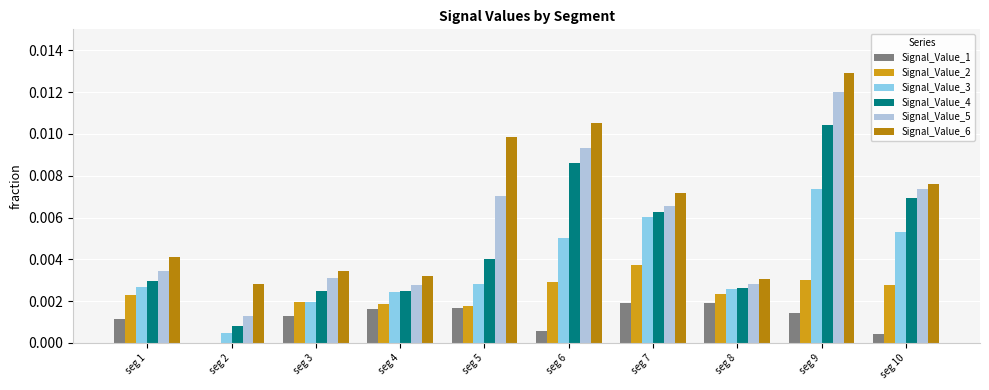

Between seg 4 and seg 5, which series saw the biggest shift?

Signal_Value_6